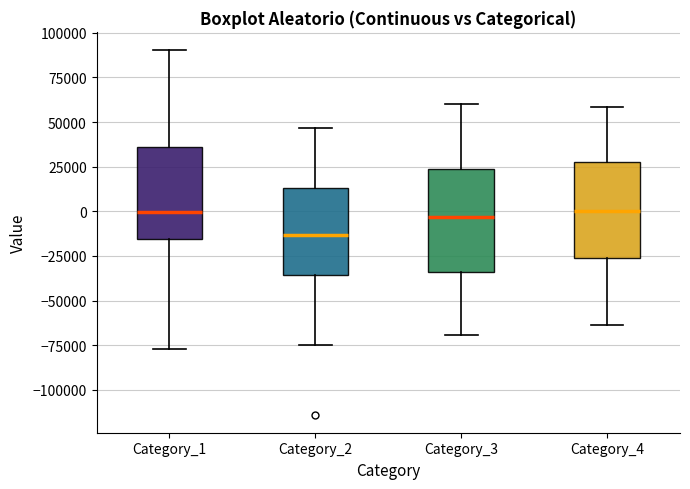

Where does the upper whisker of the box for Category_1 end on the y-axis? The values are not printed on the chart, so give them approximately, as read against the axis.

90000